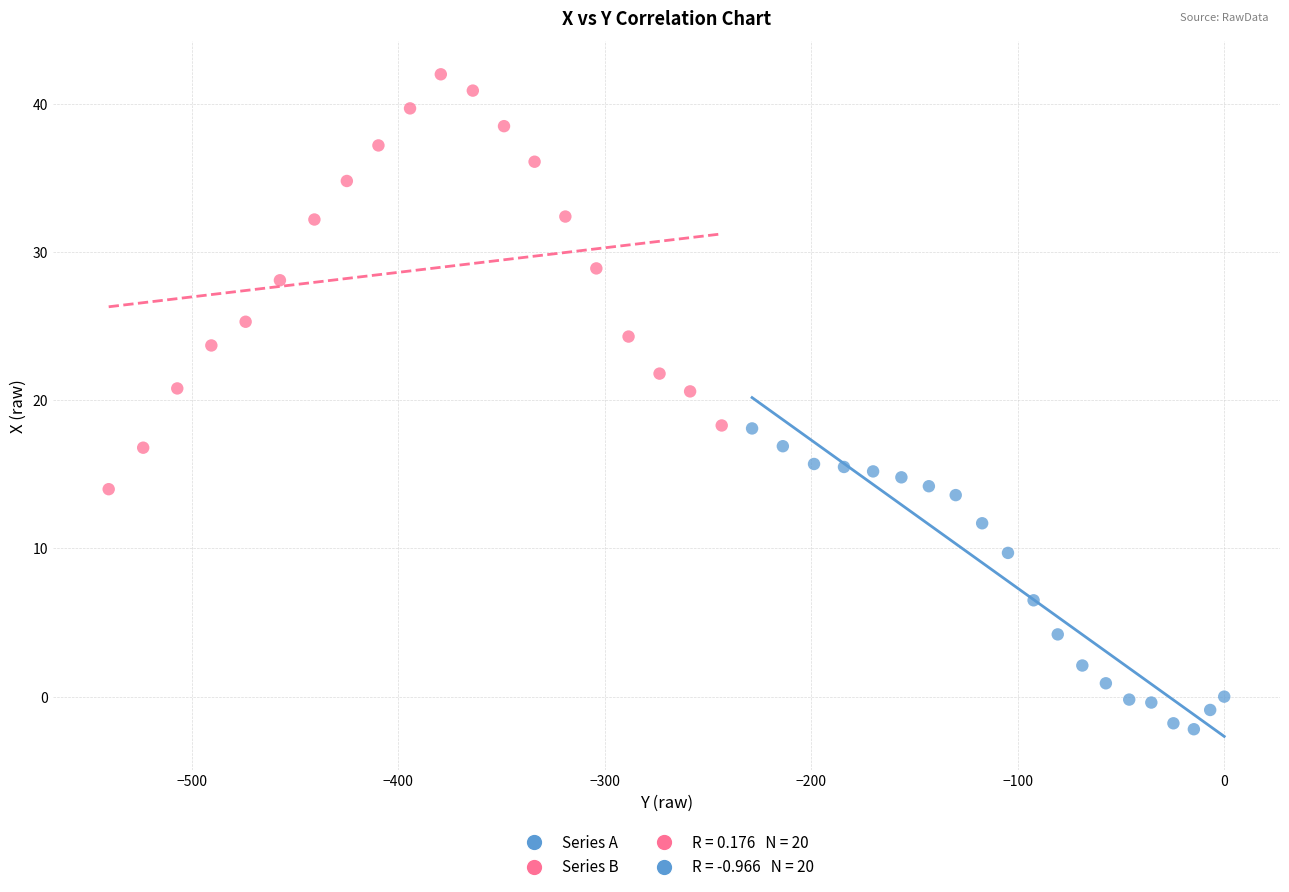

Which series reaches the minimum Y coordinate?

Series A